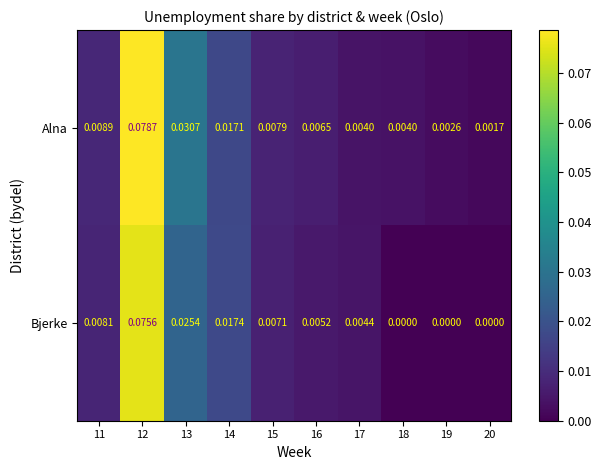

Which series changed the most between 11 and 16?

Bjerke